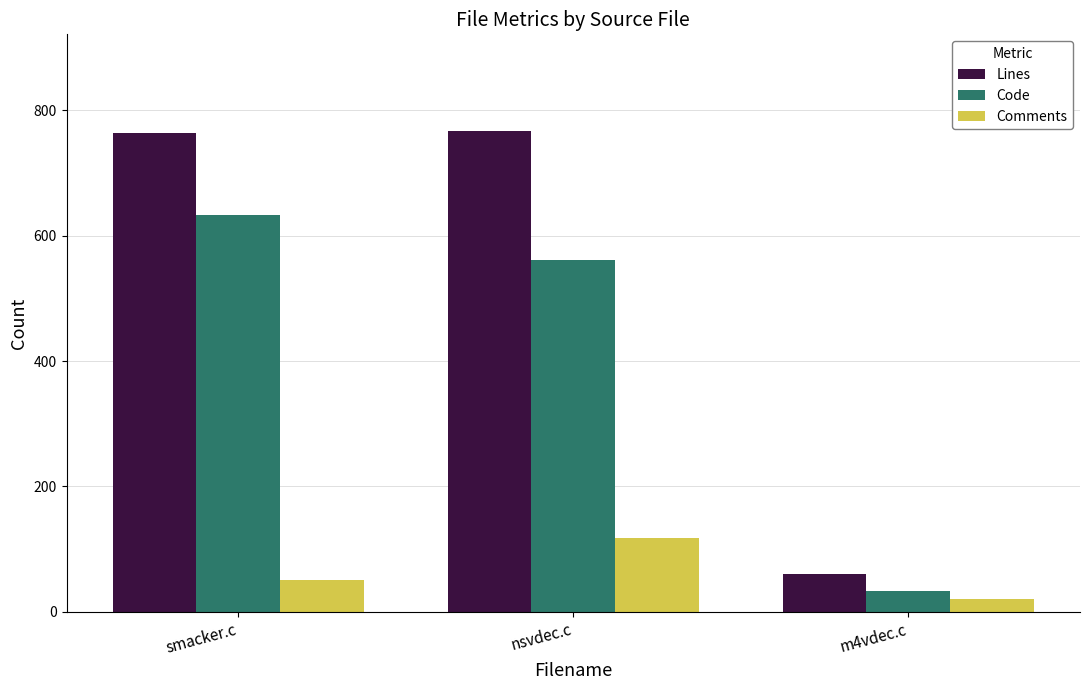

How many data points does each series have?

3